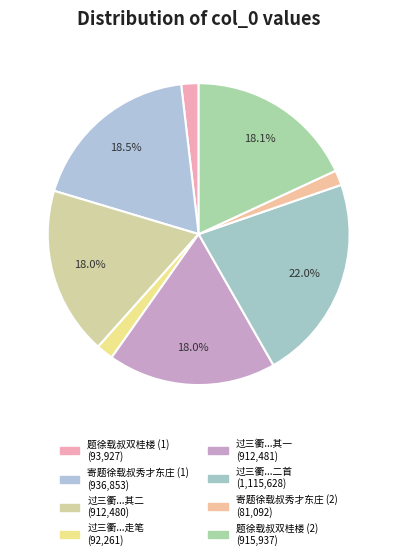

Count the number of slices in the pie.

8